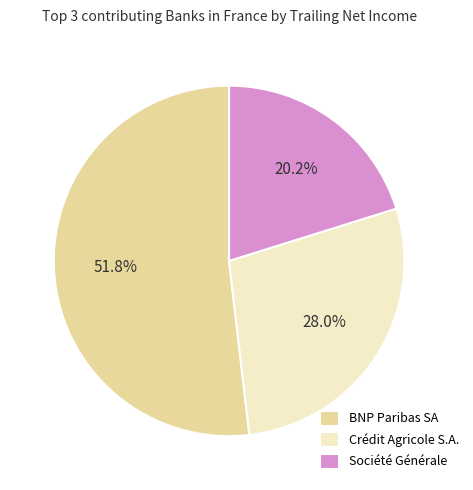

Between BNP Paribas SA and Crédit Agricole S.A., which is larger?

BNP Paribas SA